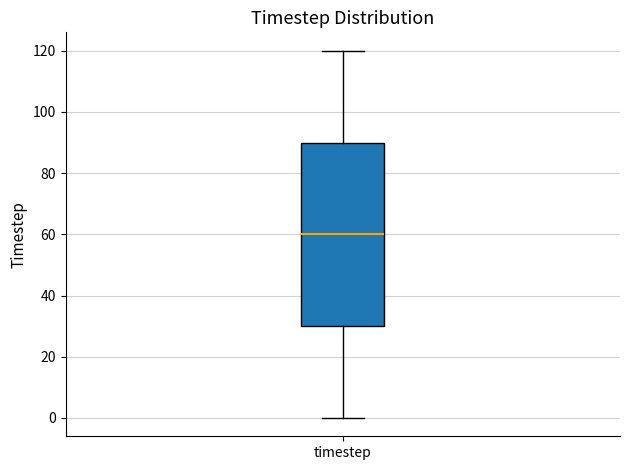

Where is the upper edge of the box for timestep on the y-axis? The values are not printed on the chart, so give them approximately, as read against the axis.

90